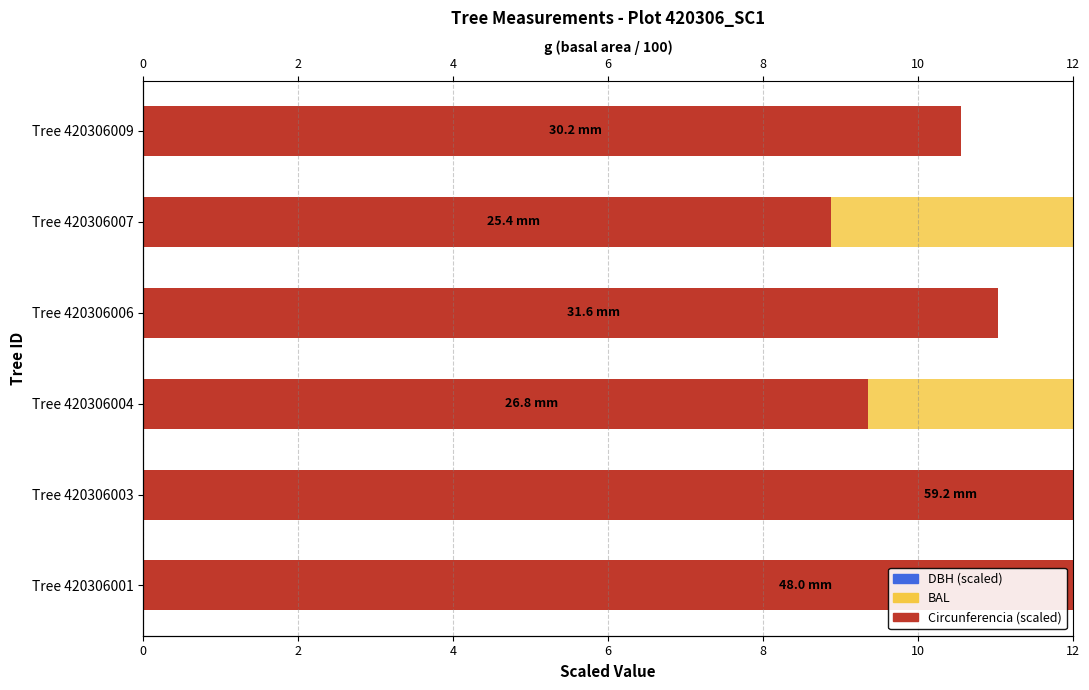

What is the average value of the BAL series?

11.7